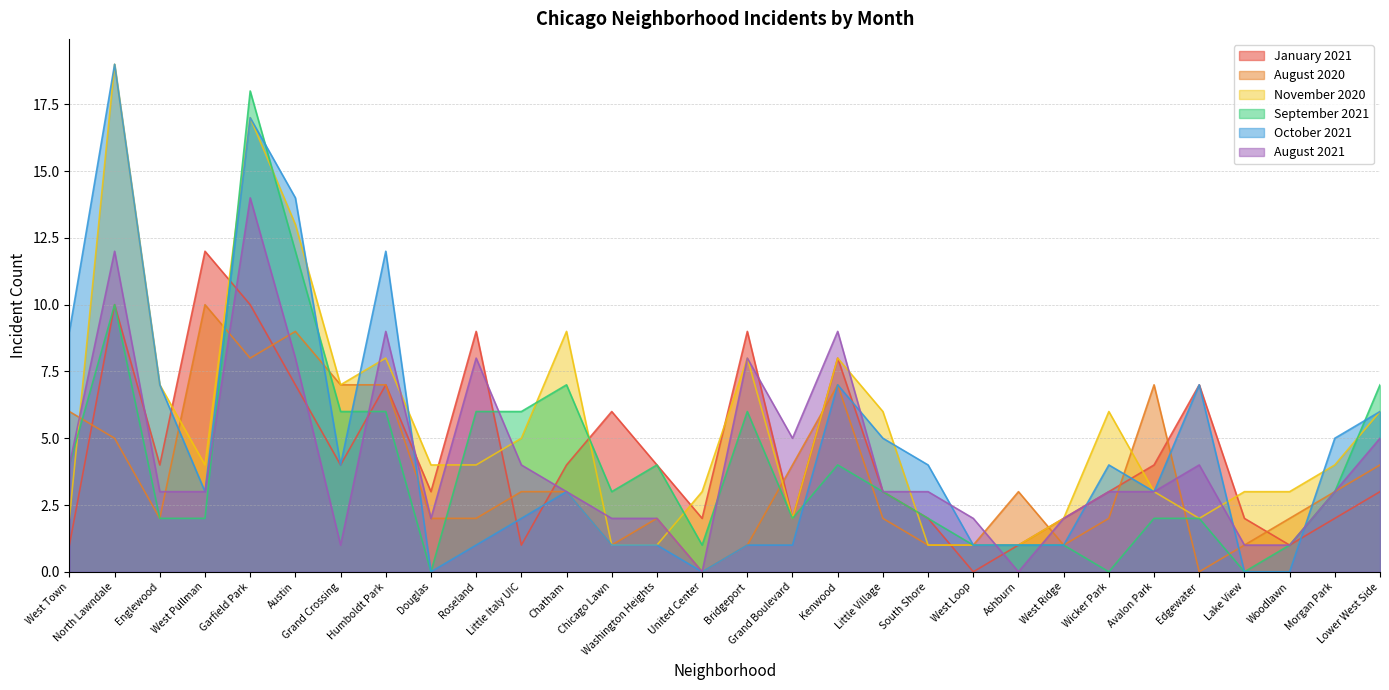

How many lines are shown in the chart?

6